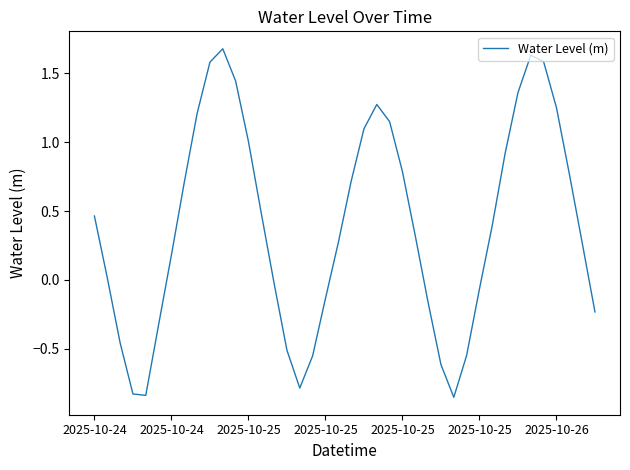

What is the greatest value displayed?

1.7